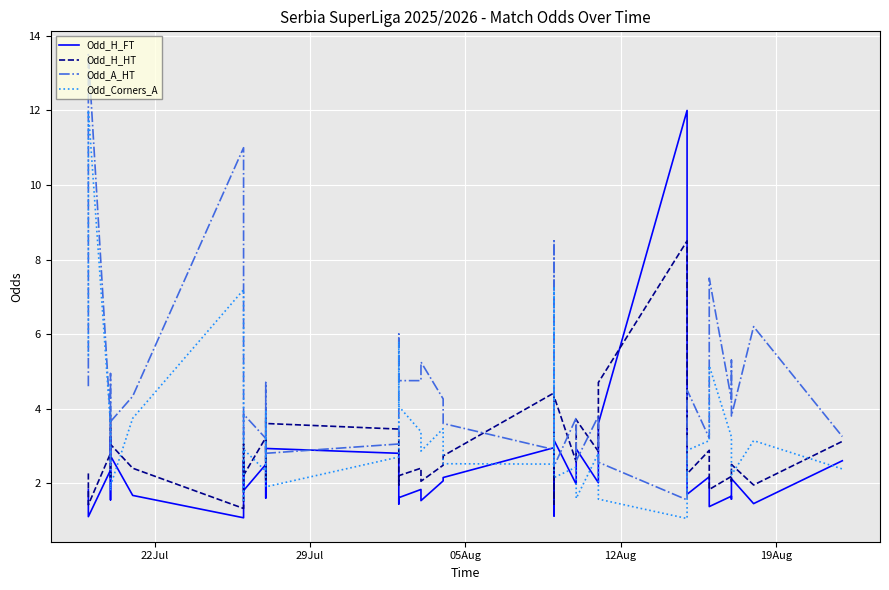

Reading right to left, list all the values displayed in this chart.

Odd_H_FT: 2.6	1.4	2.1	1.6	1.6	1.4	2.2	1.7	12.0	3.6	2.0	2.9	2.0	3.1	1.1	2.0	3.0	2.1	2.1	1.5	1.8	1.6	1.4	2.8	2.9	3.0	1.6	2.5	1.8	2.6	1.1	1.7	2.7	3.2	1.6	2.4	1.1	1.8
Odd_H_HT: 3.1	1.9	2.5	2.0	2.2	1.8	2.9	2.2	8.5	4.7	2.9	3.7	2.6	4.3	1.4	2.6	4.4	2.7	2.5	2.0	2.4	2.2	1.9	3.5	3.6	3.8	2.1	3.2	2.2	3.0	1.3	2.4	3.0	3.8	2.1	2.8	1.4	2.3
Odd_A_HT: 3.2	6.2	3.8	5.3	4.2	7.5	3.2	4.5	1.6	2.6	3.8	2.6	3.8	2.5	8.5	3.6	2.9	3.6	4.3	5.2	4.8	4.8	6.0	3.0	2.8	2.7	4.7	3.2	3.9	3.1	11.0	4.3	3.6	2.5	4.9	3.6	13.5	4.6
Odd_Corners_A: 2.4	3.1	2.2	2.8	3.2	5.2	3.1	2.9	1.1	1.6	2.8	1.6	2.4	2.1	7.3	4.2	2.5	2.5	3.5	2.9	3.4	4.1	5.8	2.7	1.9	2.2	3.9	2.3	2.9	1.5	7.2	3.7	1.9	1.8	3.4	3.6	12.0	5.4